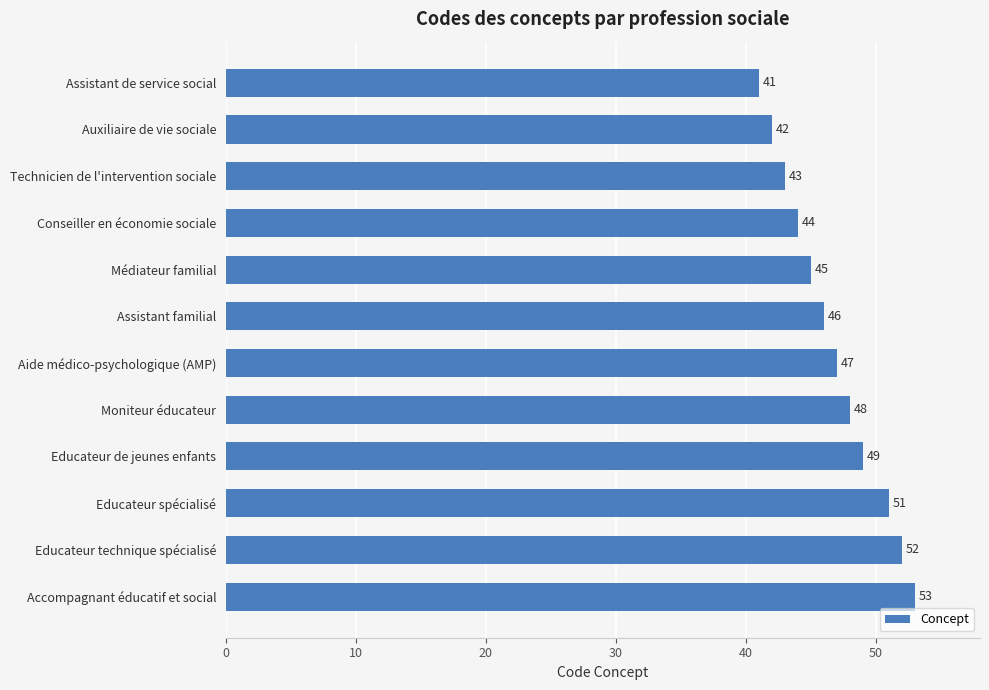

What is the change in value from Educateur de jeunes enfants to Médiateur familial?

-4